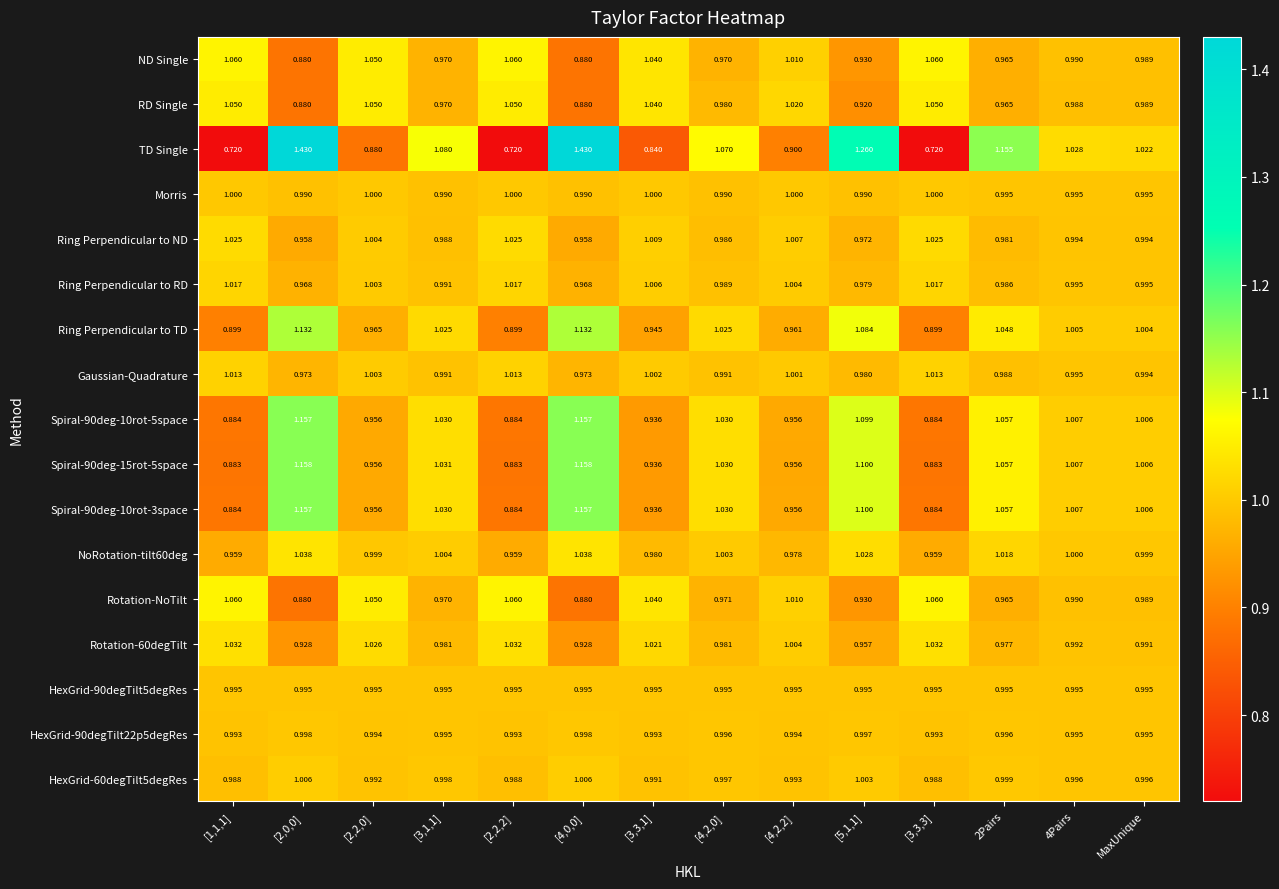

Which series has the largest total across all categories?

TD Single